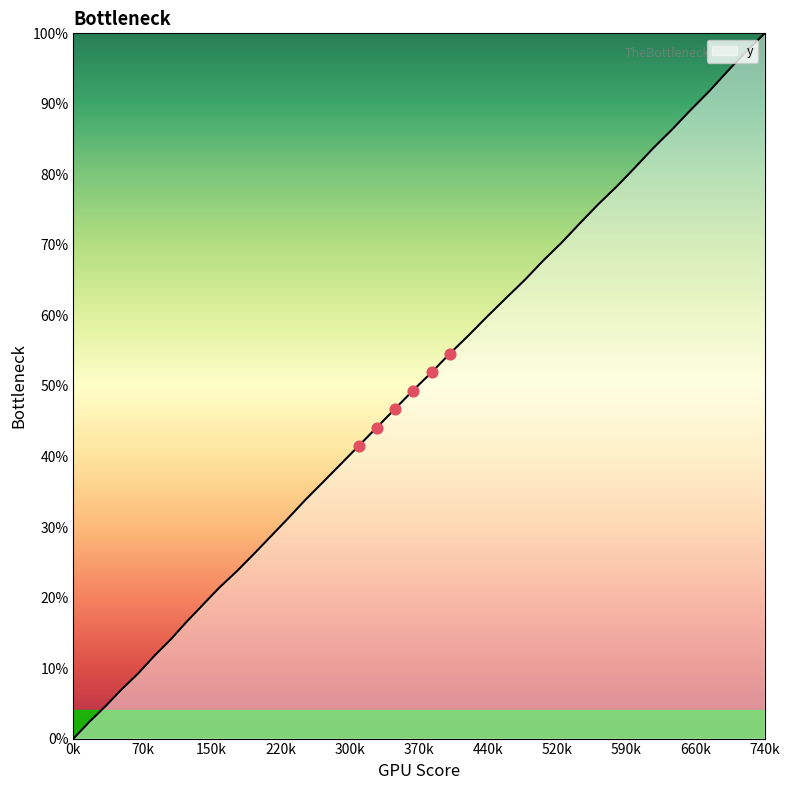

Is this an area chart (filled region under the line)?

Yes